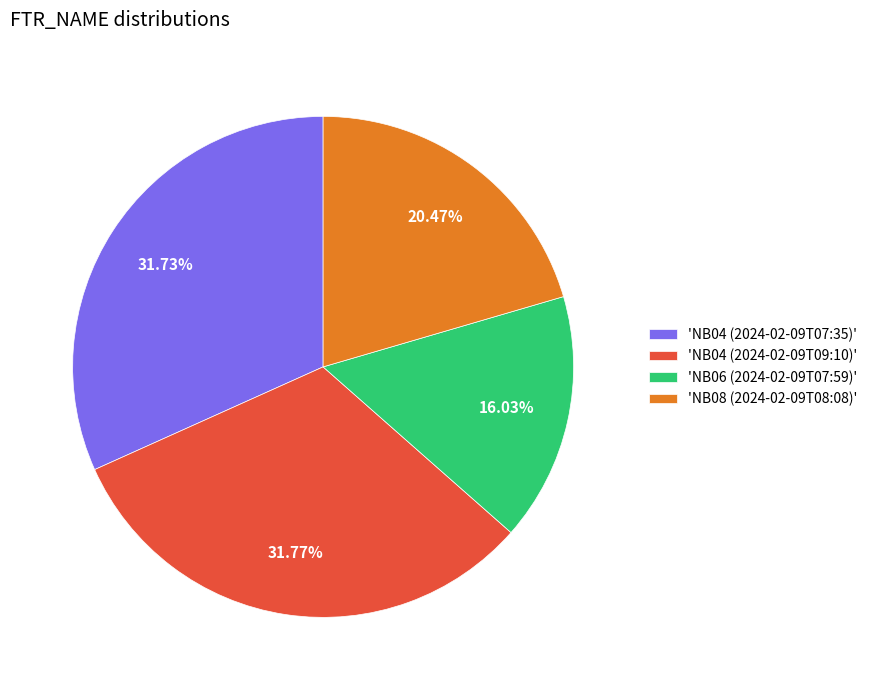

To the nearest percent, what is the average slice percentage?

25%